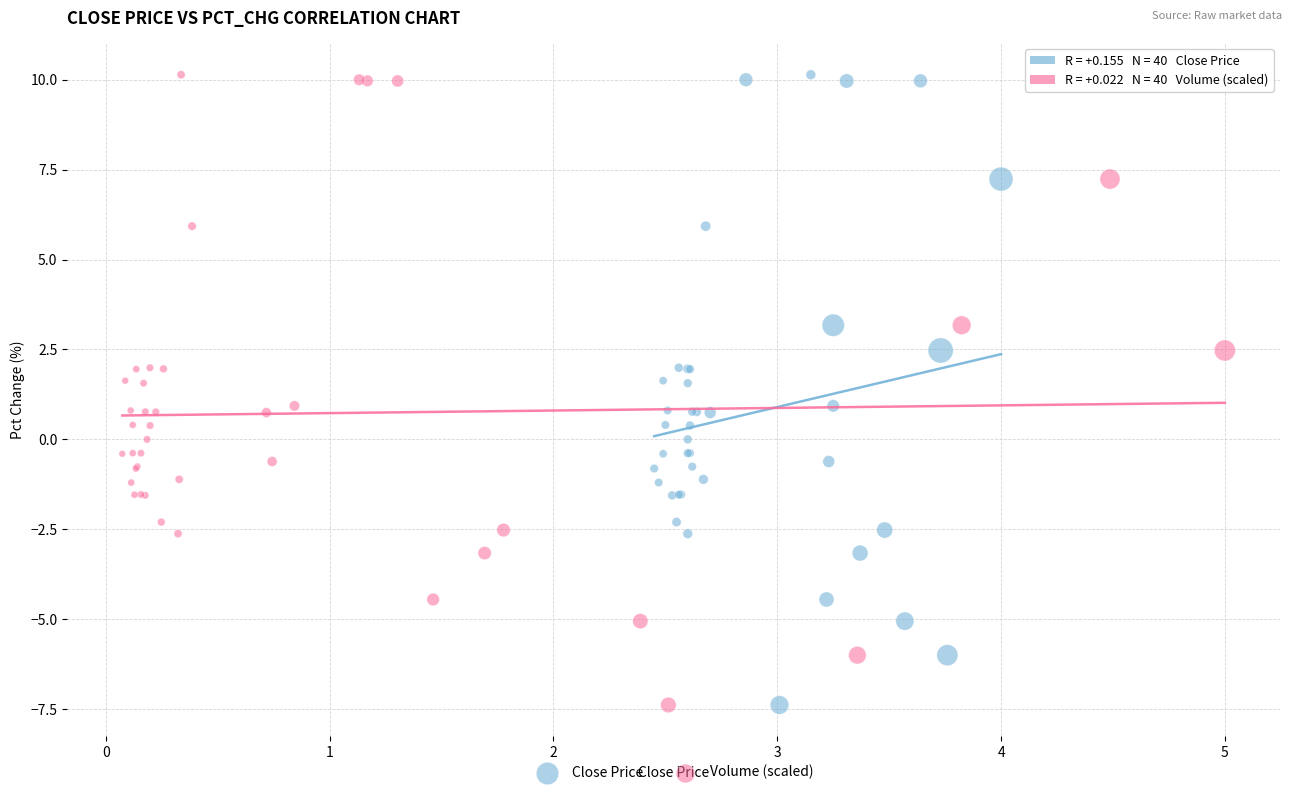

What are all the series names shown in the legend?

Close Price, Volume (scaled)